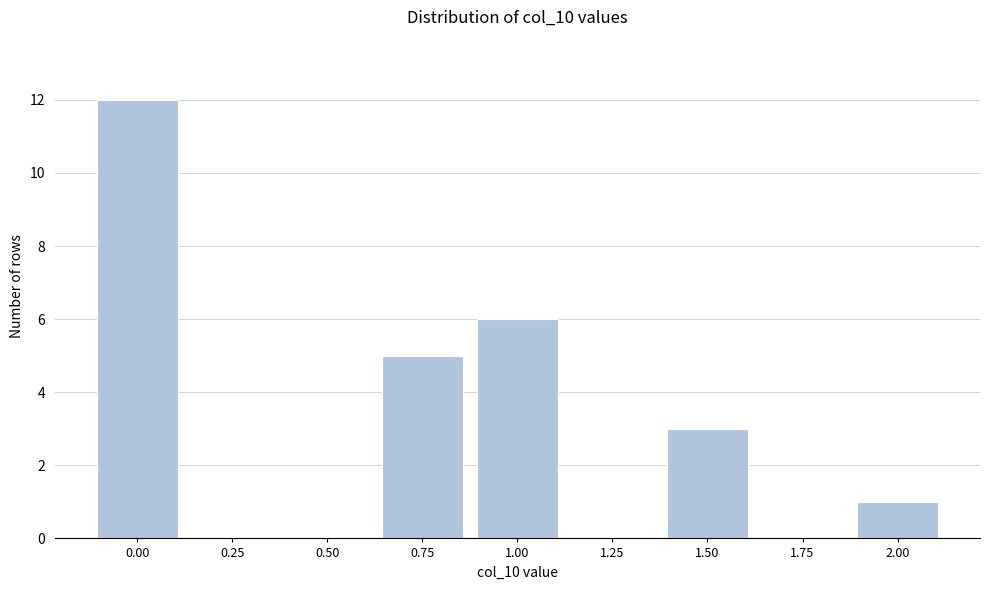

Reading left to right, what are all the values shown in this chart?

0.00=12	0.25=0	0.50=0	0.75=5	1.00=6	1.25=0	1.50=3	1.75=0	2.00=1